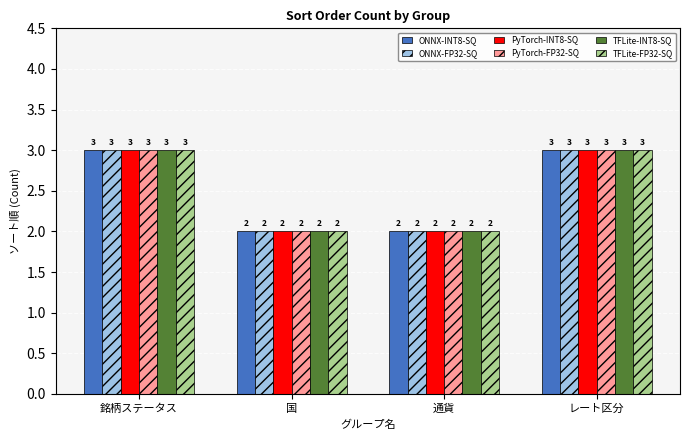

Is it true that ONNX-FP32-SQ equals 3 at 銘柄ステータス?

True